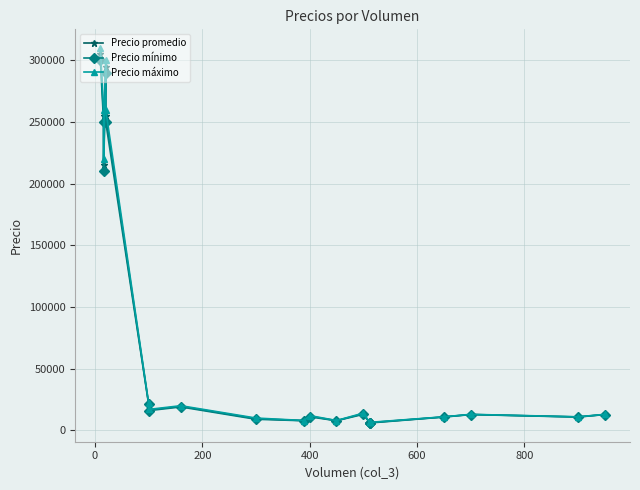

Which series has the widest spread of values?

Precio máximo